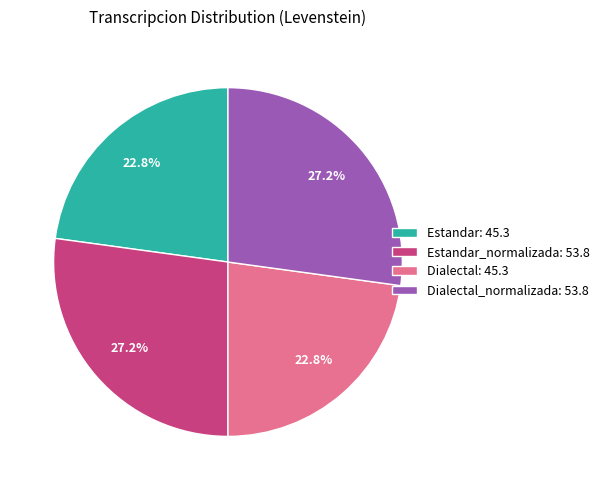

How much of the chart is everything except Estandar: 45.3?

77.2%